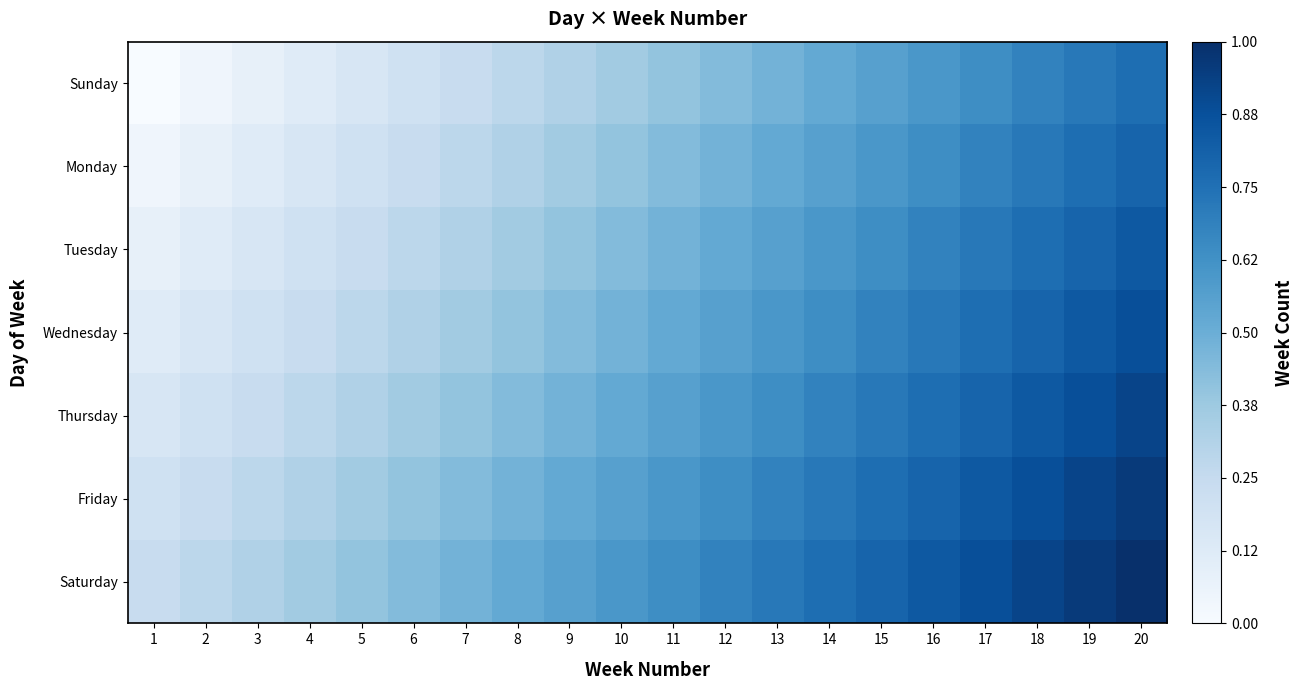

What is the greatest value displayed?

1.0